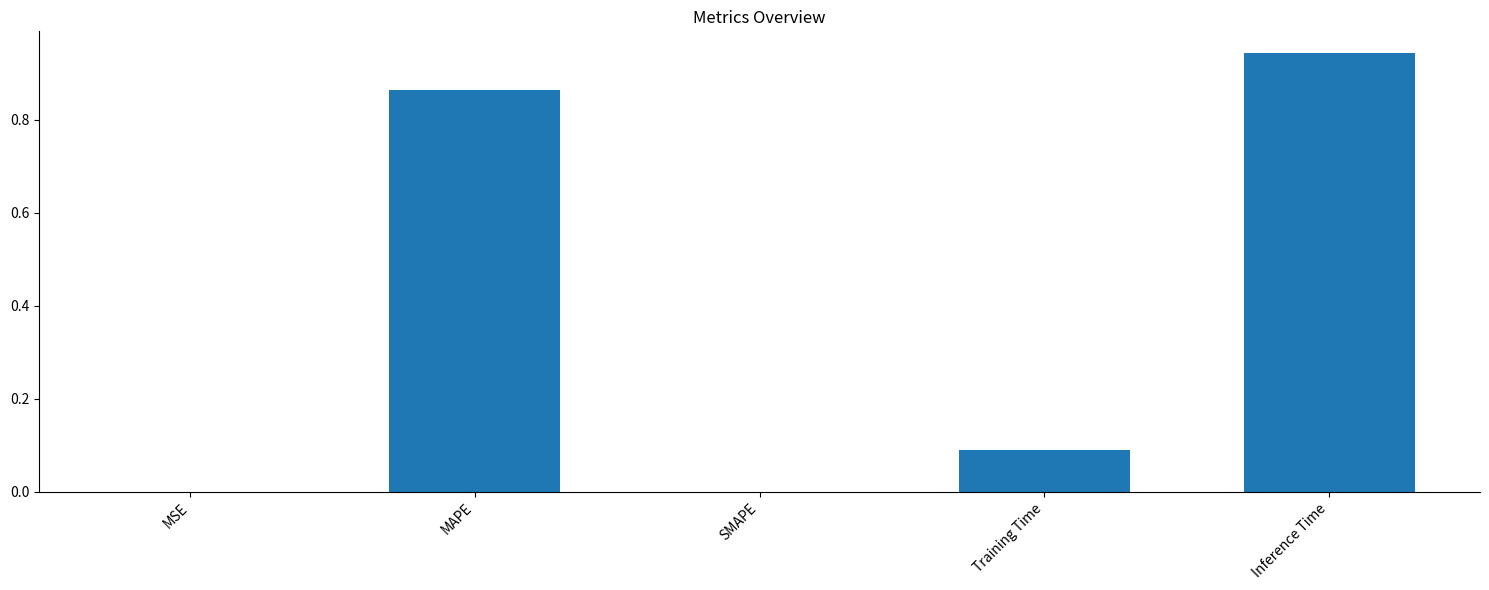

The value at SMAPE is 0.5. True or false?

False